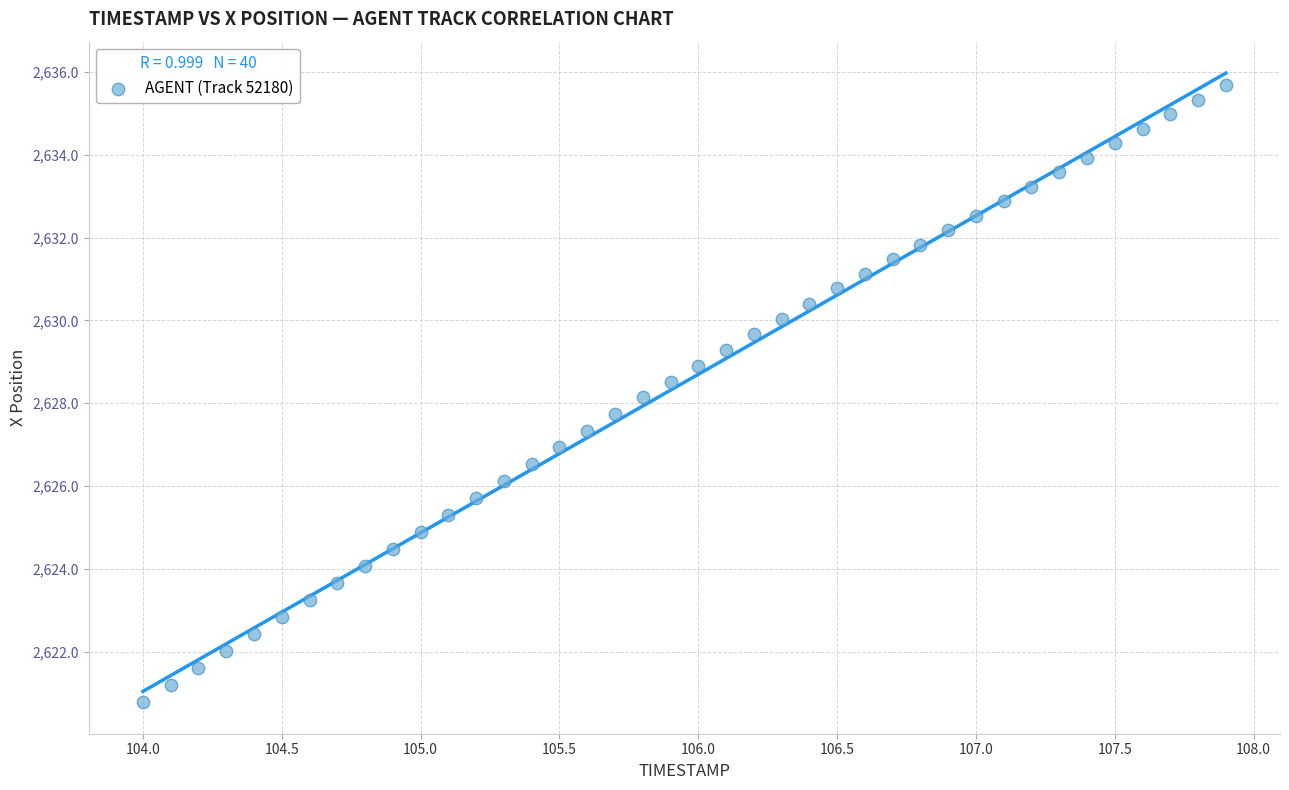

What is the range of Y values (max minus min)?

14.9